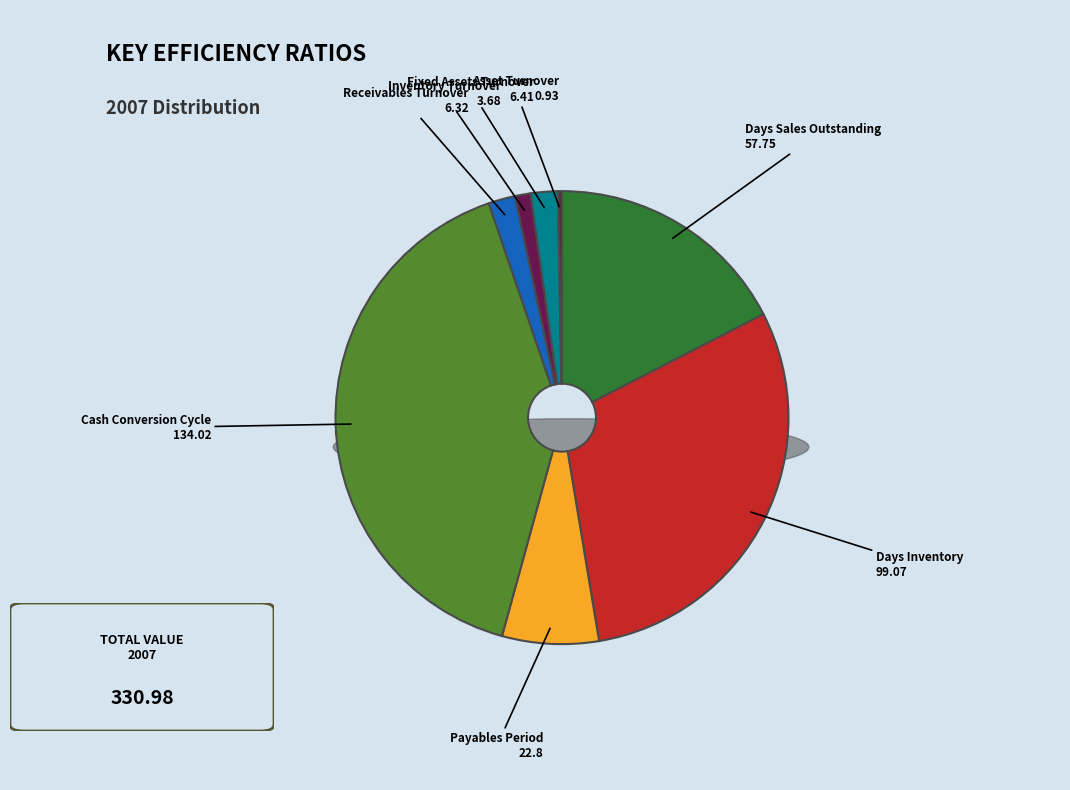

What is the change in value from Days Inventory to Asset Turnover?

-98.1